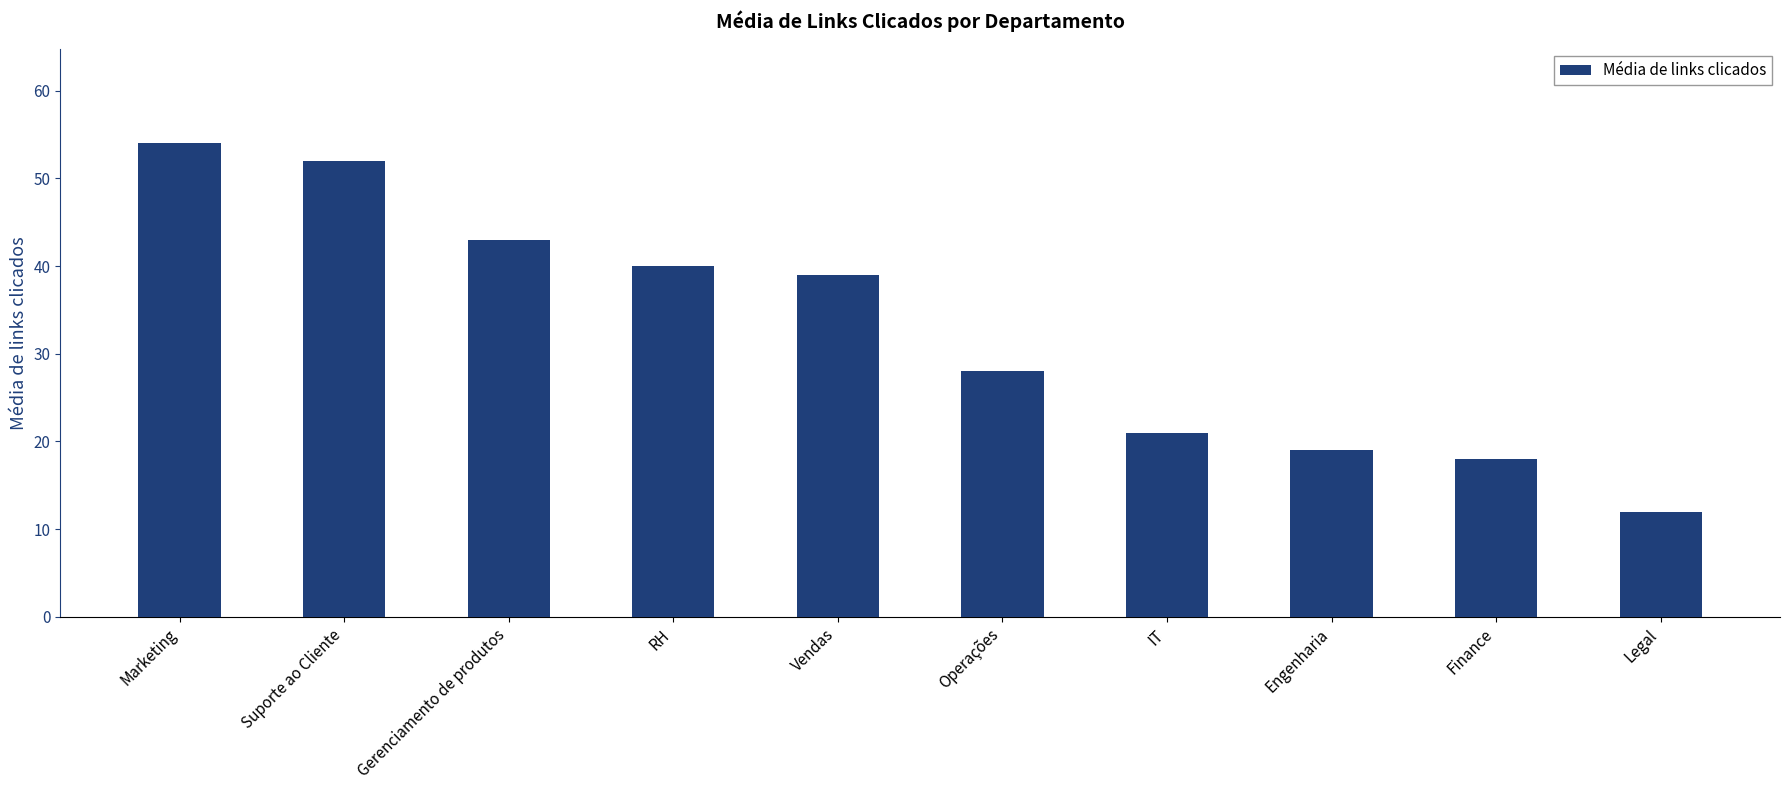

List the labels in order of value, largest first.

Marketing, Suporte ao Cliente, Gerenciamento de produtos, RH, Vendas, Operações, IT, Engenharia, Finance, Legal